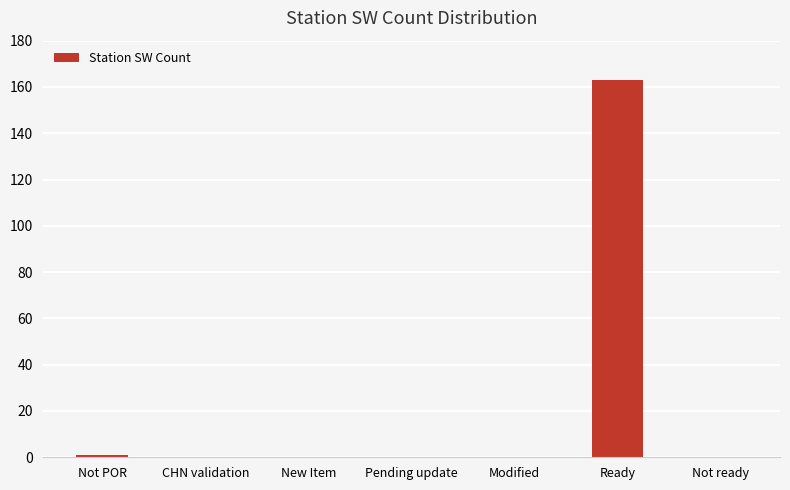

Which category has the highest value across all series?

Ready